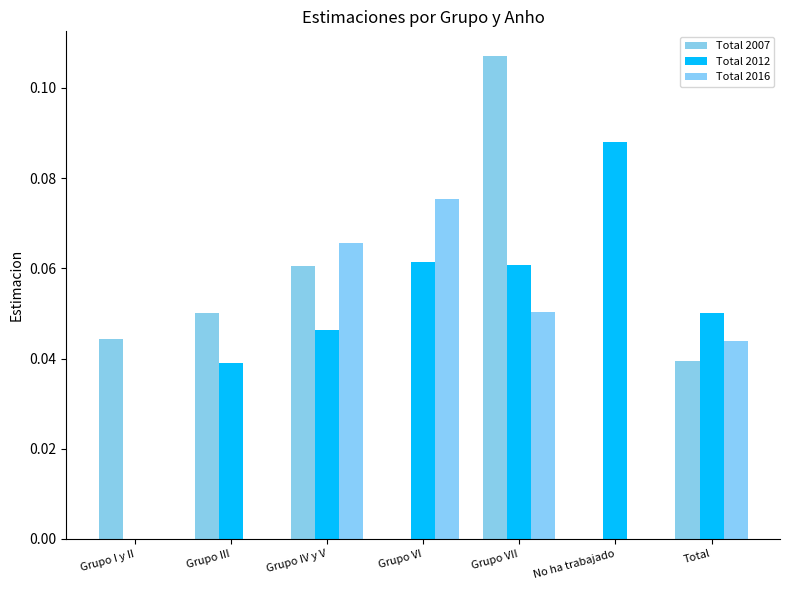

Is the value of Total 2007 at No ha trabajado greater than the value of Total 2012 at Grupo IV y V?

No